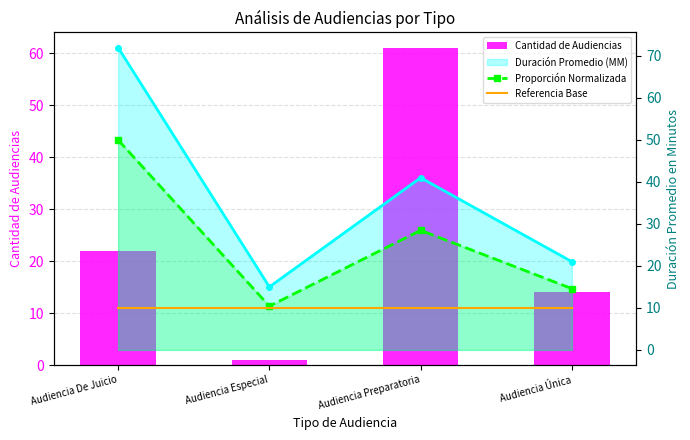

Is the value of Cantidad de Audiencias at Audiencia De Juicio greater than the value of Duración Promedio (MM) at Audiencia Única?

Yes